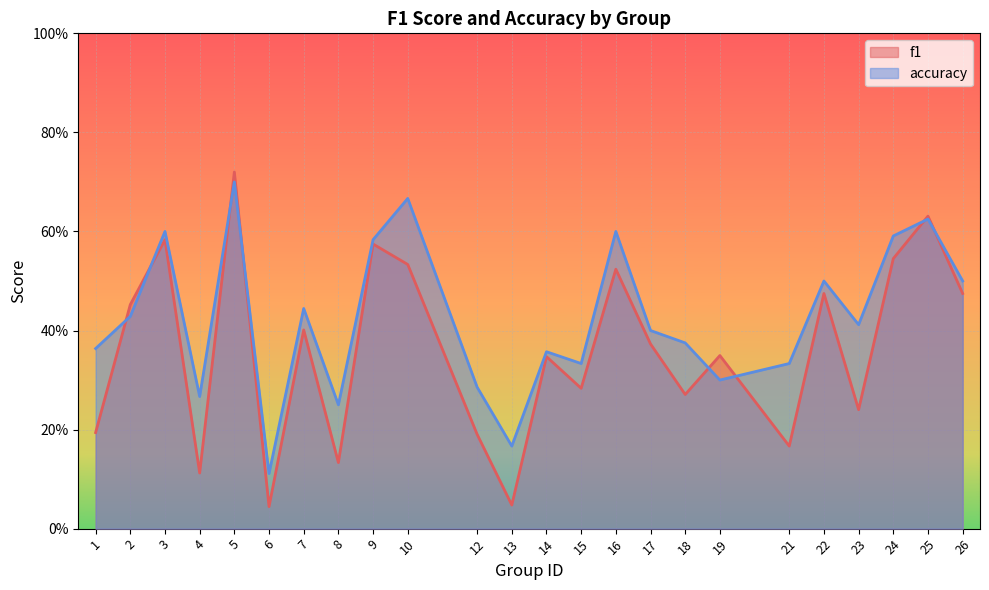

The accuracy series shows 0.4 at 7. True or false?

True